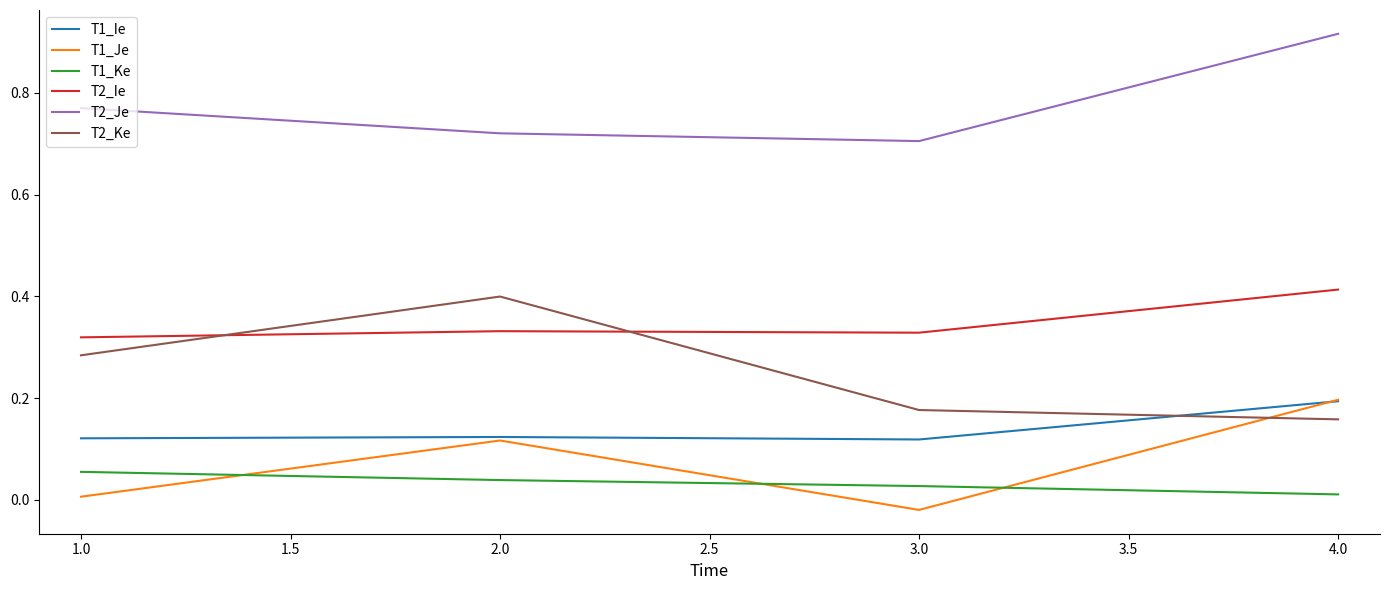

List the labels in order of T1_Je value, smallest first.

3.0, 1.0, 2.0, 4.0